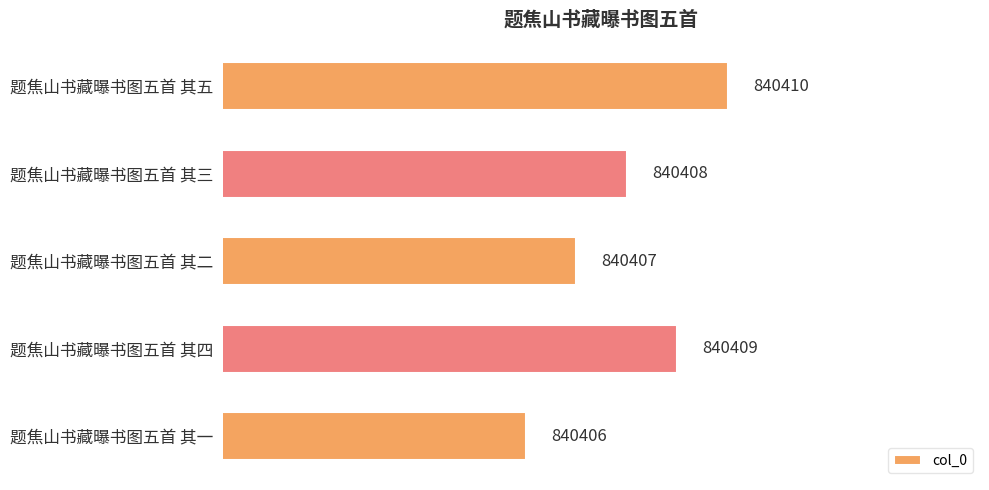

Between 题焦山书藏曝书图五首 其三 and 题焦山书藏曝书图五首 其五, which is larger?

题焦山书藏曝书图五首 其五